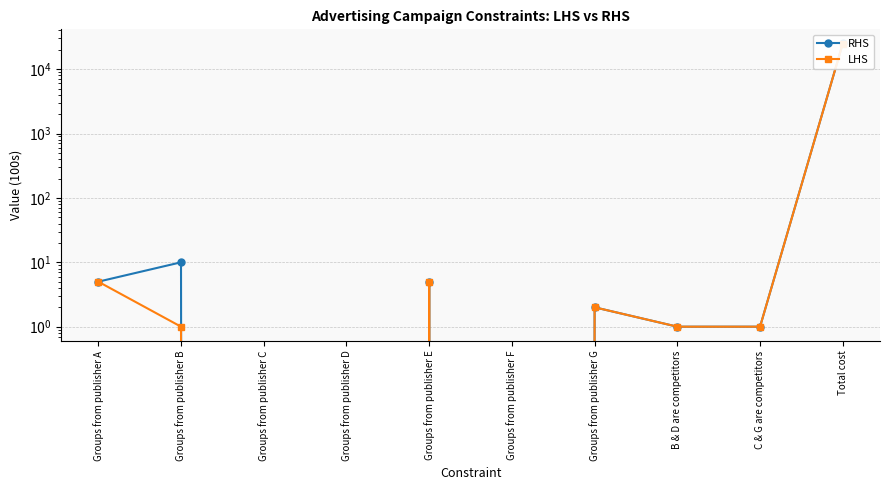

At which label is RHS closest to 12500?

Groups from publisher B